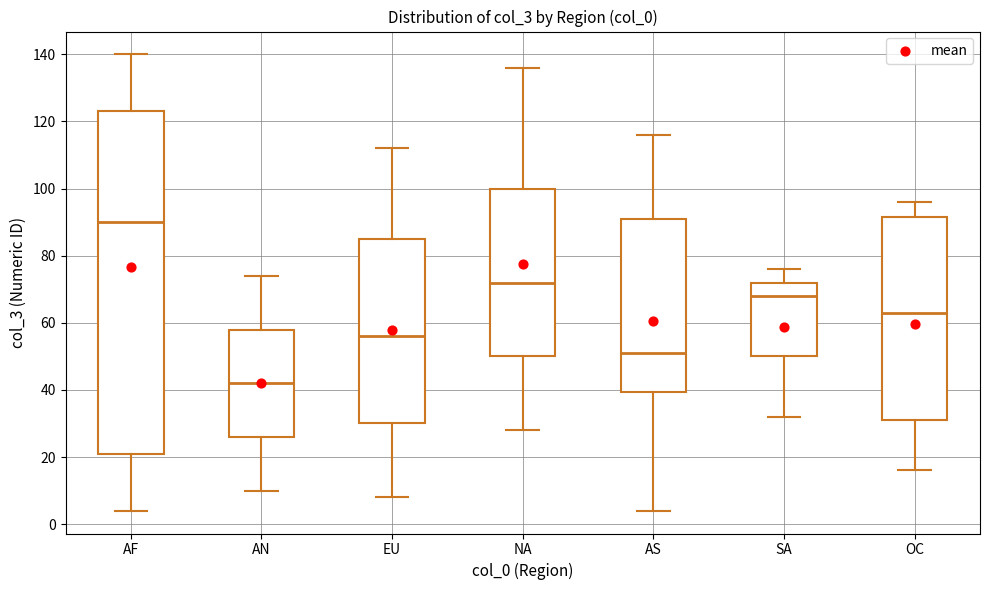

Comparing the boxes themselves (not the whiskers), which one is the tallest?

AF